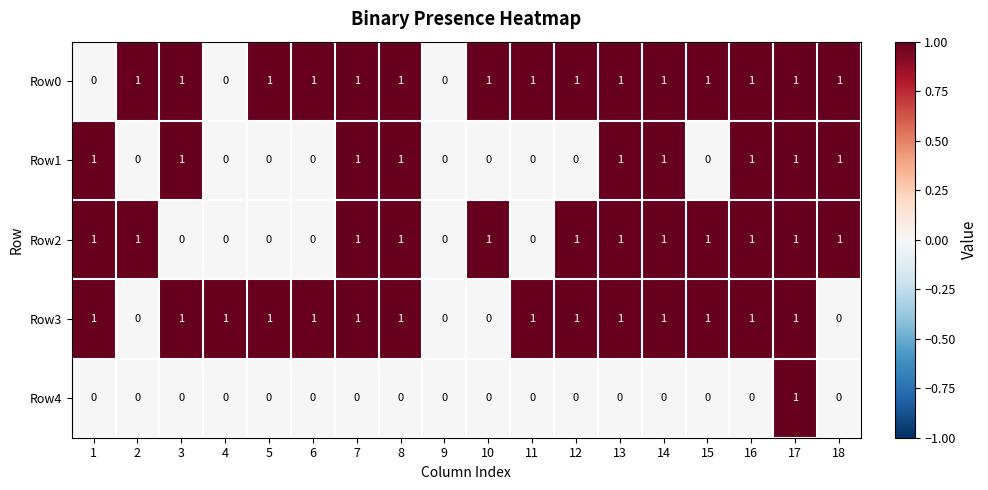

At which category is the sum across all series the highest?

17